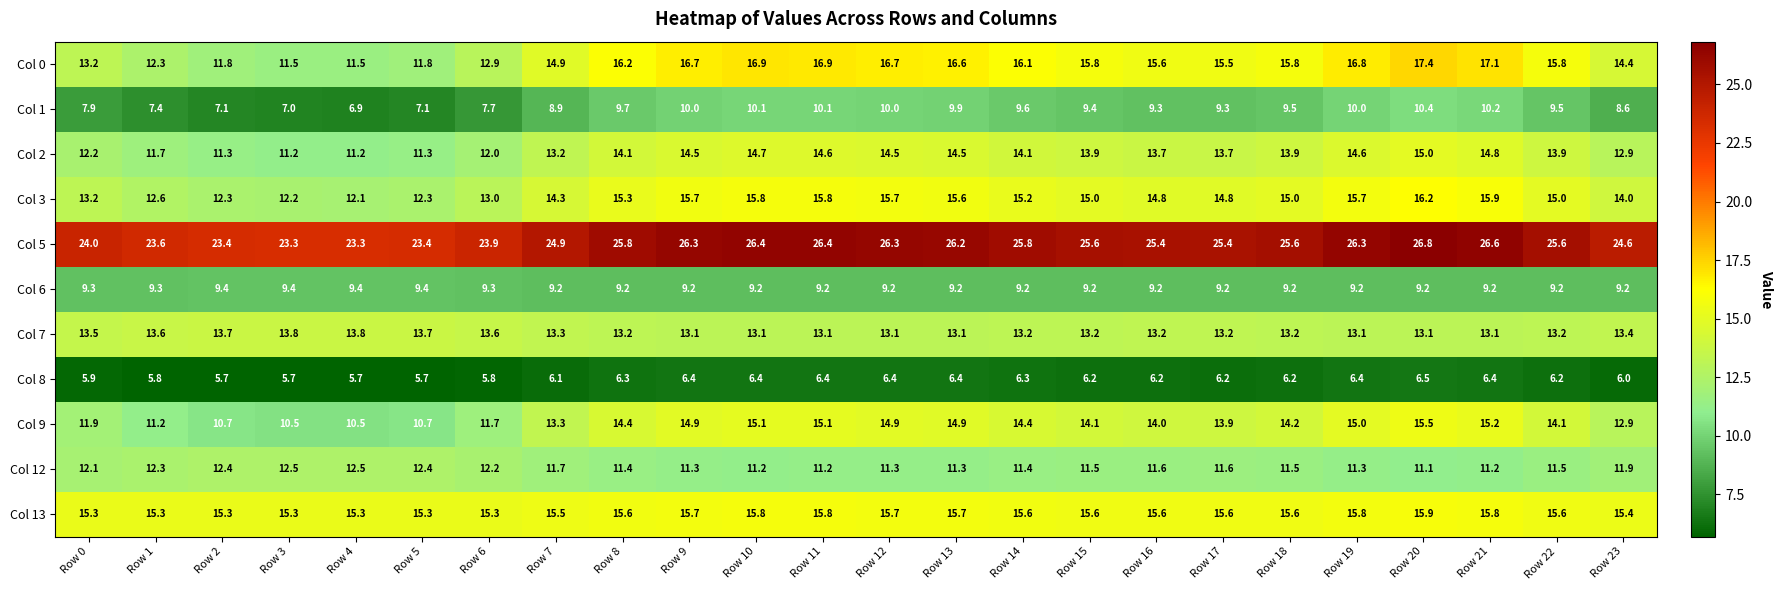

Rank the series at Row 18 from highest to lowest value.

Col 5, Col 0, Col 13, Col 3, Col 9, Col 2, Col 7, Col 12, Col 1, Col 6, Col 8